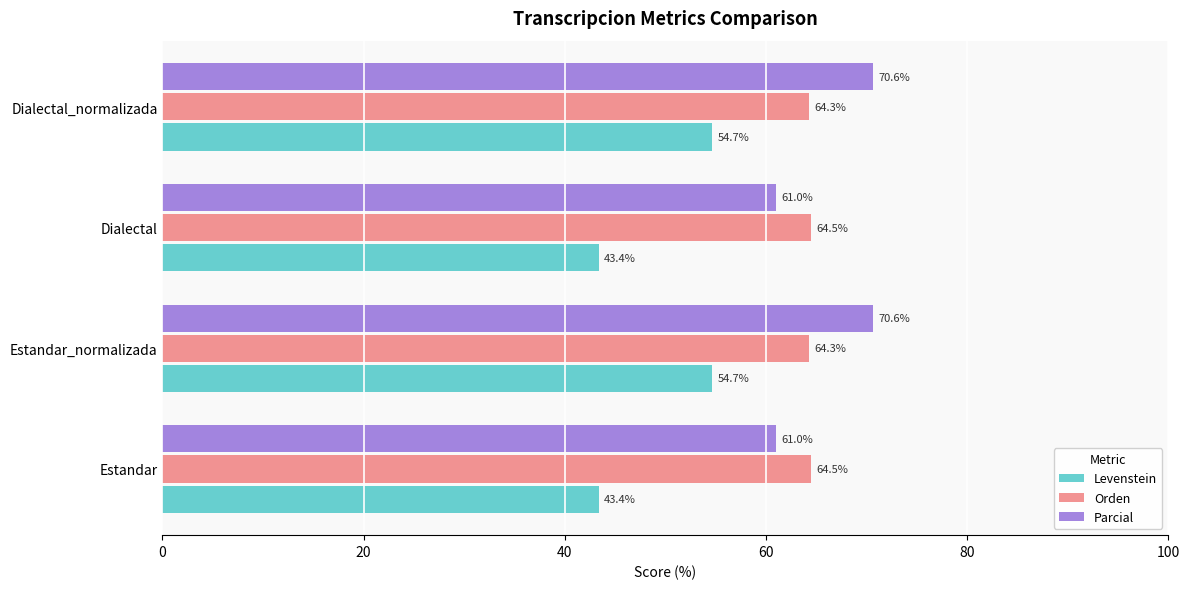

What is the average value of the Levenstein series?

49.0